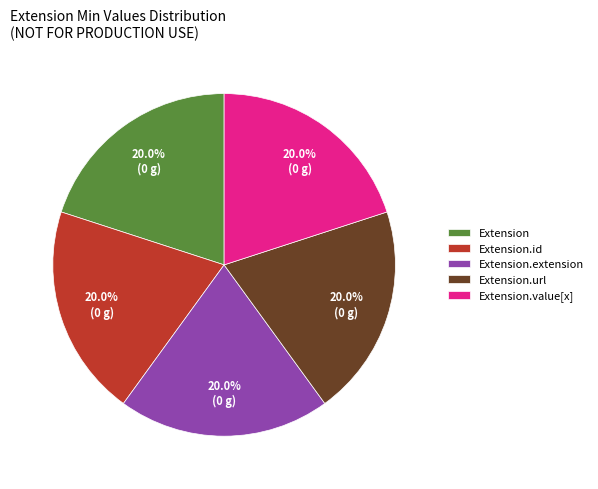

Is Extension.value[x] the majority of the pie?

No